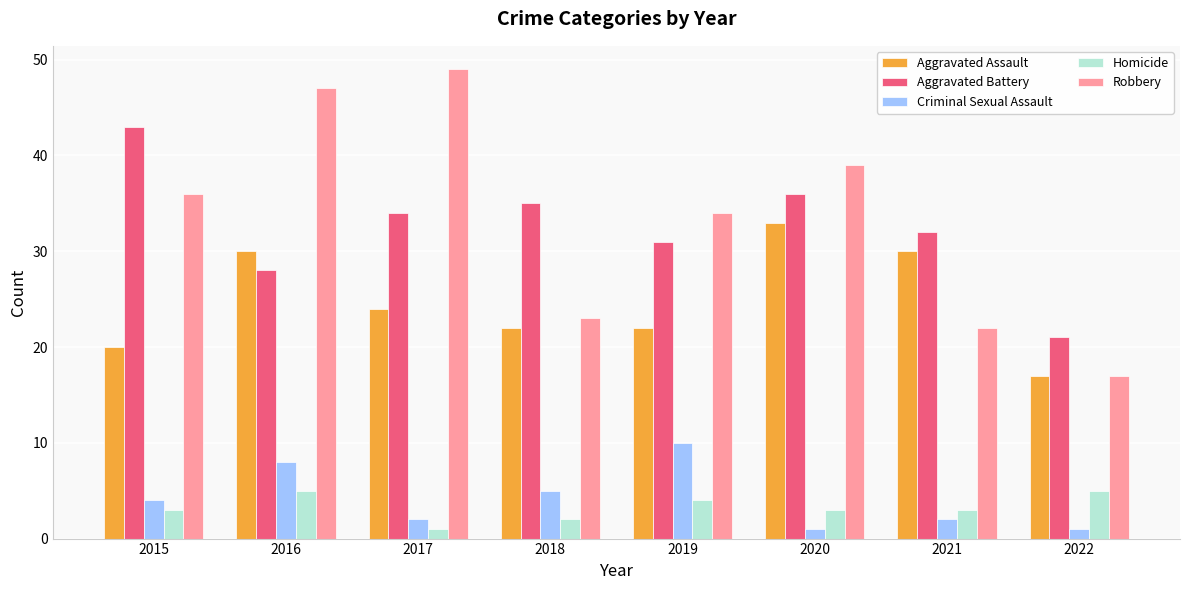

Is it true that Aggravated Battery equals 31 at 2019?

True